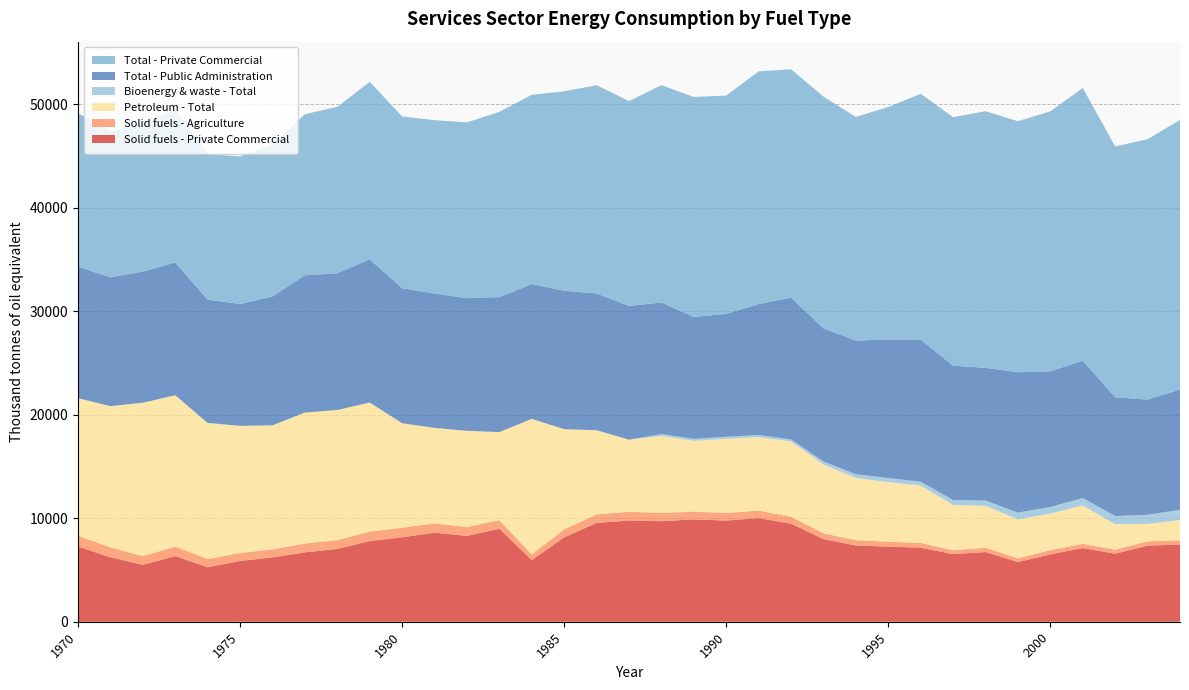

Reading right to left, transcribe all the data shown in this chart.

Solid fuels - Private Commercial: 2004=7454.9	2003=7354.1	2002=6575.3	2001=7115.3	2000=6507.7	1999=5763.0	1998=6732.4	1997=6528.5	1996=7158.3	1995=7251.6	1994=7361.1	1993=7983.8	1992=9472.7	1991=10011.9	1990=9773.4	1989=9886.4	1988=9709.6	1987=9778.3	1986=9543.3	1985=8150.6	1984=5951.8	1983=8982.5	1982=8295.7	1981=8602.6	1980=8157.9	1979=7791.5	1978=7030.6	1977=6703.4	1976=6208.9	1975=5875.3	1974=5262.9	1973=6345.3	1972=5494.4	1971=6226.8	1970=7265.9
Solid fuels - Agriculture: 2004=406.9	2003=416.7	2002=381.9	2001=411.1	2000=409.8	1999=362.5	1998=422.0	1997=375.0	1996=454.8	1995=482.9	1994=514.6	1993=559.9	1992=663.6	1991=728.4	1990=735.2	1989=745.6	1988=798.6	1987=846.5	1986=825.0	1985=767.1	1984=555.0	1983=832.3	1982=853.4	1981=896.3	1980=921.6	1979=917.0	1978=848.9	1977=851.8	1976=786.0	1975=767.0	1974=797.9	1973=914.2	1972=836.5	1971=953.0	1970=1037.6
Petroleum - Total: 2004=1952.2	2003=1680.7	2002=2472.6	2001=3706.4	2000=3528.8	1999=3773.8	1998=4046.3	1997=4375.2	1996=5547.4	1995=5751.1	1994=6010.9	1993=6654.1	1992=7277.0	1991=7090.7	1990=7172.0	1989=6839.8	1988=7435.6	1987=6964.6	1986=8136.6	1985=9682.4	1984=13094.4	1983=8507.9	1982=9295.9	1981=9232.0	1980=10099.6	1979=12469.9	1978=12577.6	1977=12658.7	1976=11982.2	1975=12285.4	1974=13147.0	1973=14623.1	1972=14828.4	1971=13646.5	1970=13295.5
Bioenergy & waste - Total: 2004=1006.9	2003=880.9	2002=777.0	2001=718.7	2000=639.9	1999=644.2	1998=510.7	1997=480.0	1996=367.1	1995=397.6	1994=364.7	1993=290.2	1992=202.1	1991=213.1	1990=193.6	1989=199.5	1988=193.8	1987=0.0	1986=0.0	1985=0.0	1984=0.0	1983=0.0	1982=0.0	1981=0.0	1980=0.0	1979=0.0	1978=0.0	1977=0.0	1976=0.0	1975=0.0	1974=0.0	1973=0.0	1972=0.0	1971=0.0	1970=0.0
Total - Public Administration: 2004=11608.7	2003=11133.5	2002=11470.4	2001=13267.0	2000=13108.9	1999=13557.9	1998=12816.0	1997=12976.5	1996=13724.7	1995=13382.8	1994=12912.3	1993=12847.4	1992=13694.4	1991=12646.7	1990=11865.4	1989=11773.2	1988=12702.0	1987=12920.7	1986=13211.5	1985=13376.0	1984=13021.1	1983=13041.6	1982=12816.0	1981=12973.7	1980=13044.3	1979=13832.0	1978=13207.7	1977=13260.3	1976=12450.7	1975=11767.9	1974=11905.8	1973=12827.3	1972=12667.4	1971=12445.3	1970=12694.1
Total - Private Commercial: 2004=26043.5	2003=25150.8	2002=24236.5	2001=26351.1	2000=25114.1	1999=24253.4	1998=24795.5	1997=24014.6	1996=23750.1	1995=22465.8	1994=21607.1	1993=22398.4	1992=22061.4	1991=22483.3	1990=21089.1	1989=21252.0	1988=20999.0	1987=19791.9	1986=20116.7	1985=19268.0	1984=18286.1	1983=17896.6	1982=16985.4	1981=16750.8	1980=16589.8	1979=17151.0	1978=16072.8	1977=15564.3	1976=14708.8	1975=14262.5	1974=14049.1	1973=14853.8	1972=14294.1	1971=14107.3	1970=14842.9